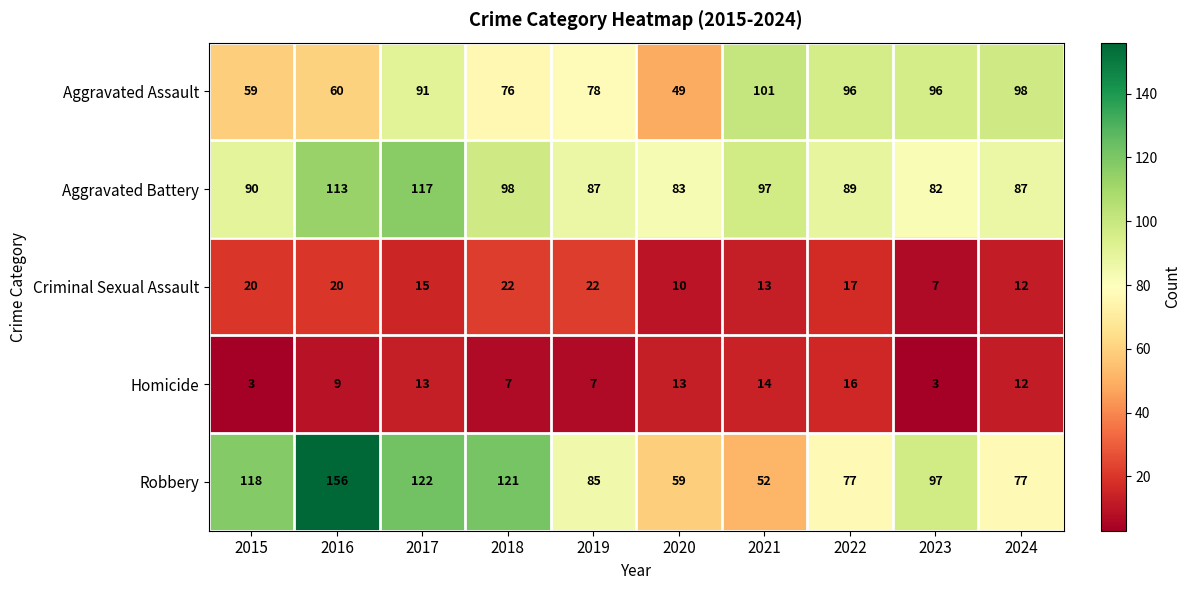

Count the number of categories in the chart.

10